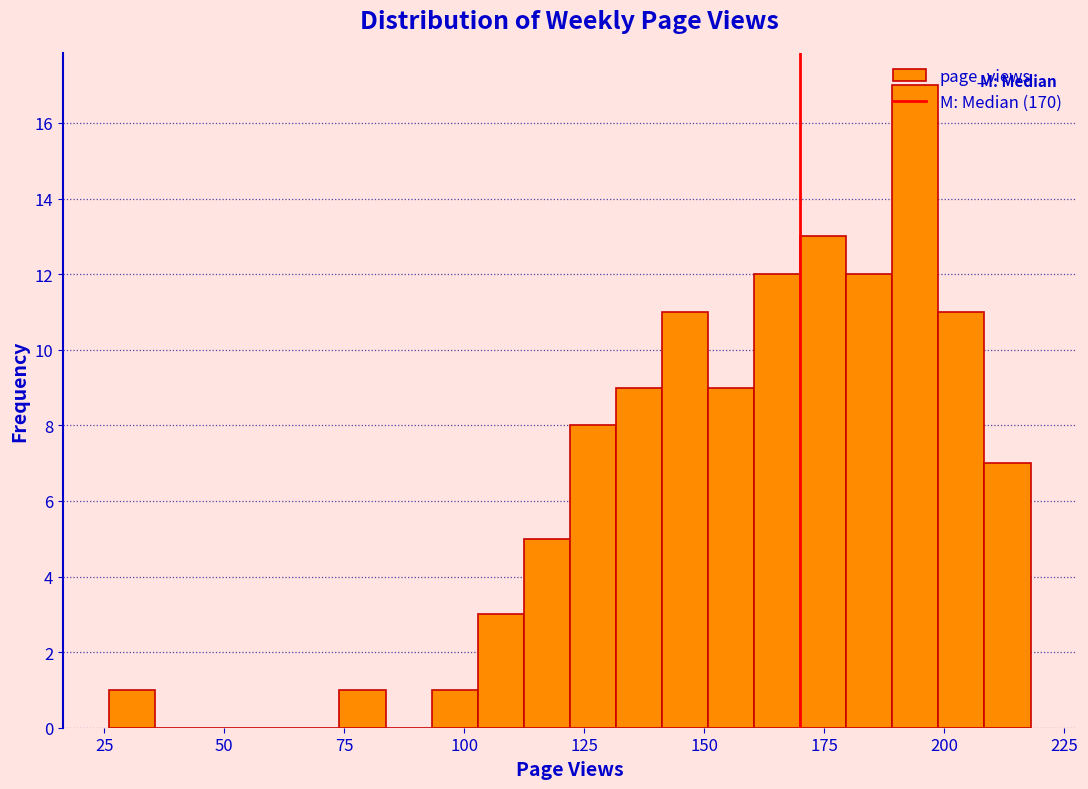

Read against the x-axis, roughly where is the centre of the tallest bar?

195